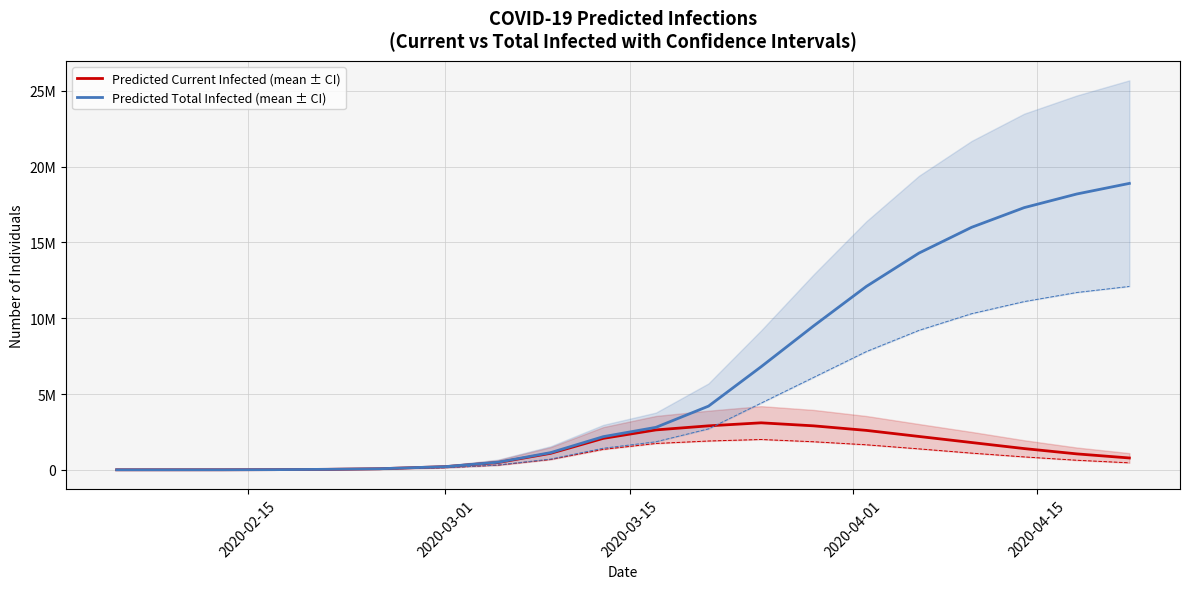

True or false: predicted_current_infected_mean and predicted_current_infected_upper cross at least once.

False